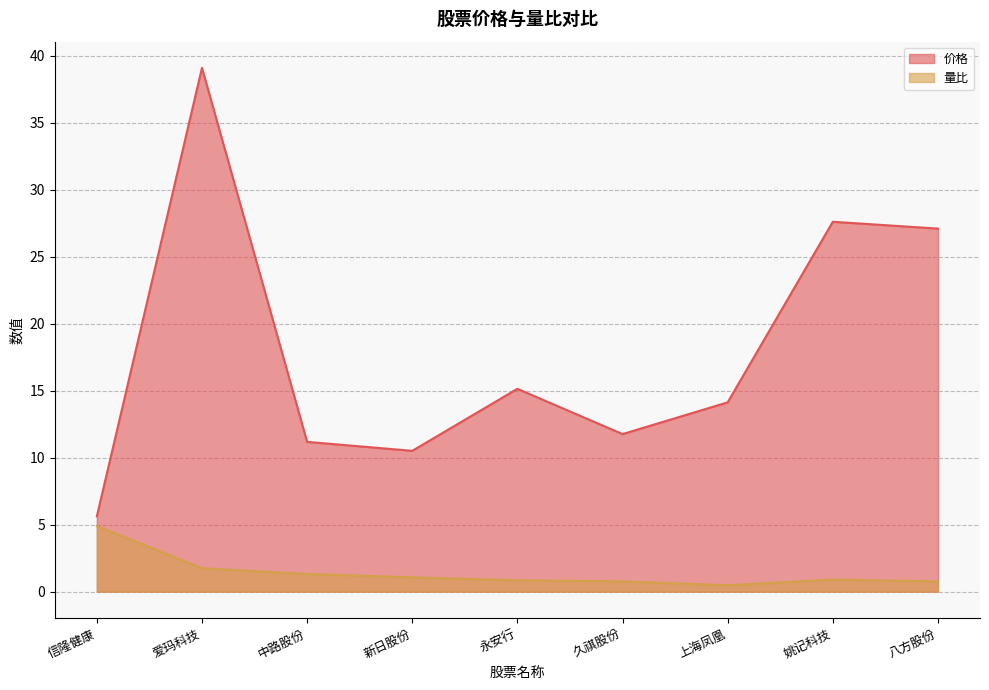

What is the total value across all series at 爱玛科技?

40.8